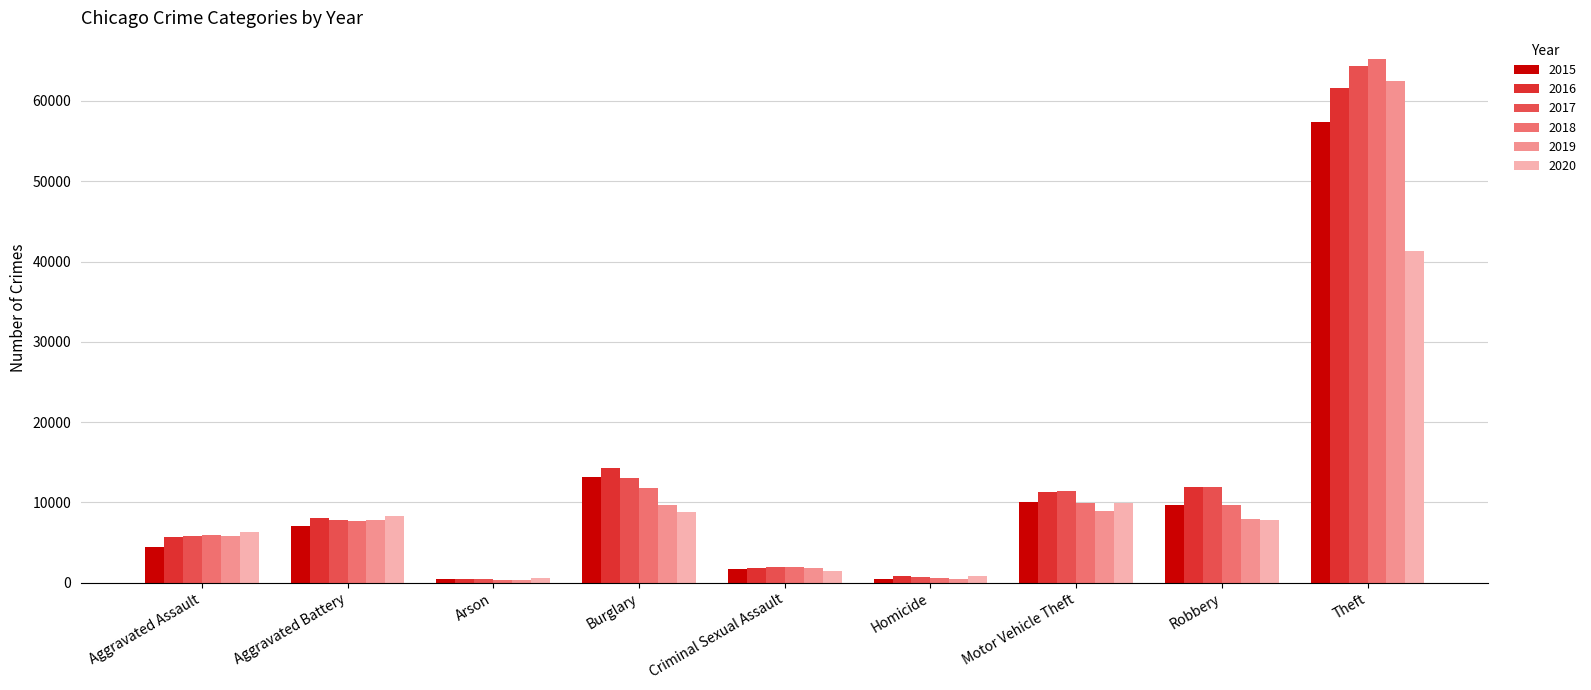

True or false: 2020 has a value of 7856 at Robbery.

True